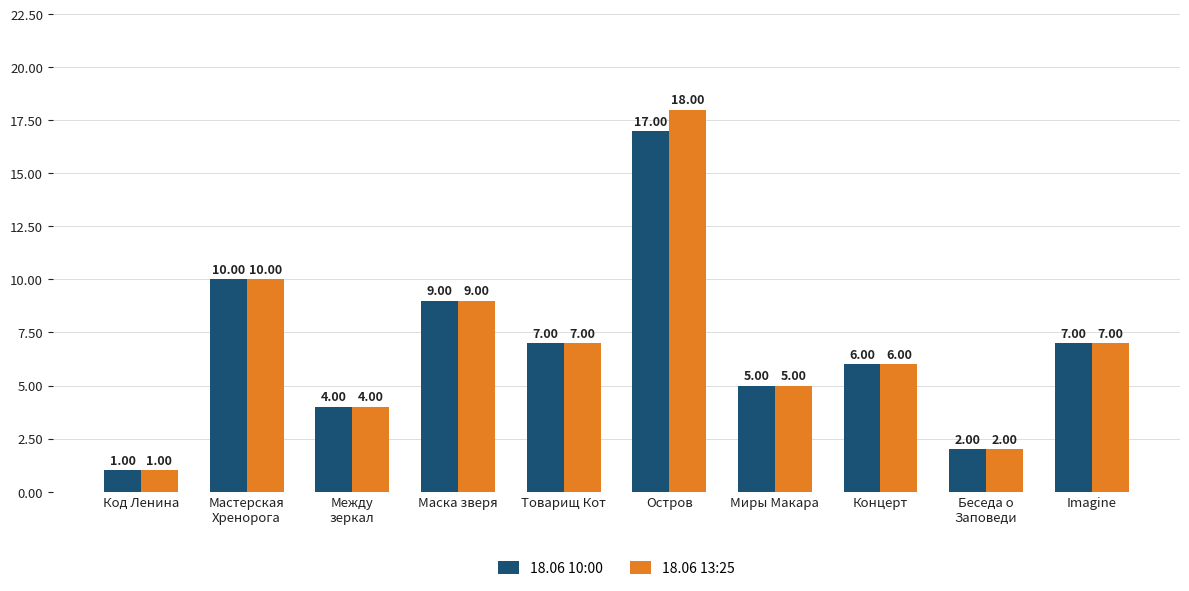

How many bars are there in each group?

2